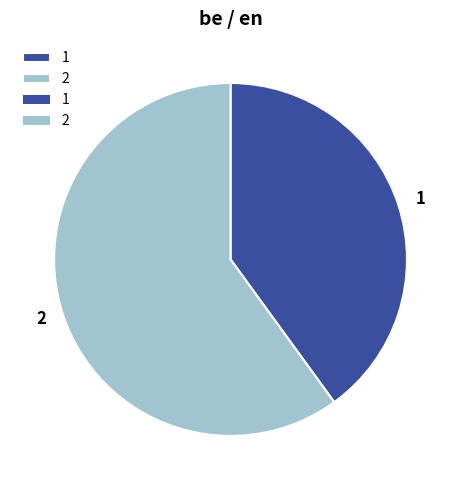

Which slice is the largest?

2